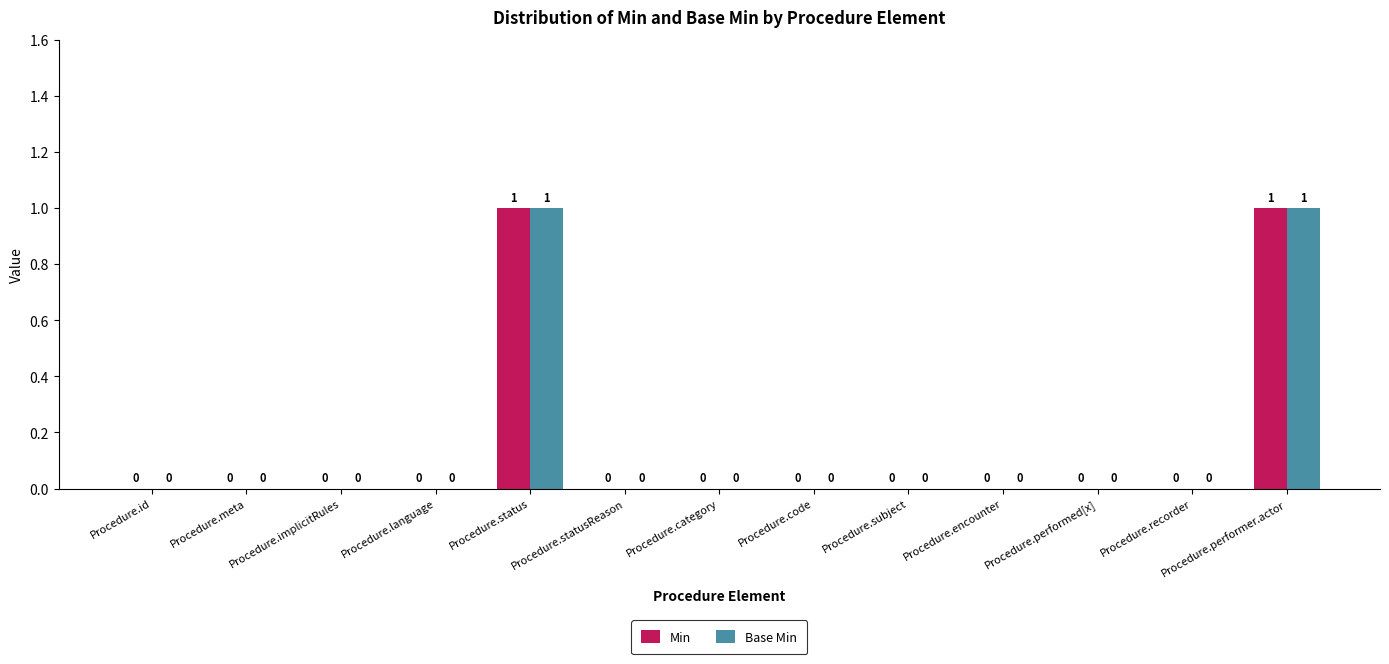

True or false: Base Min has a value of -1 at Procedure.recorder.

False